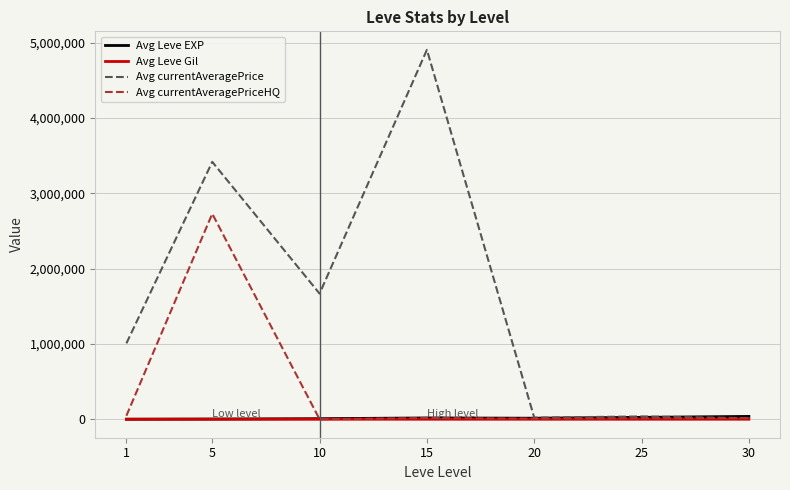

Which series changed the most between 15 and 20?

Avg currentAveragePrice